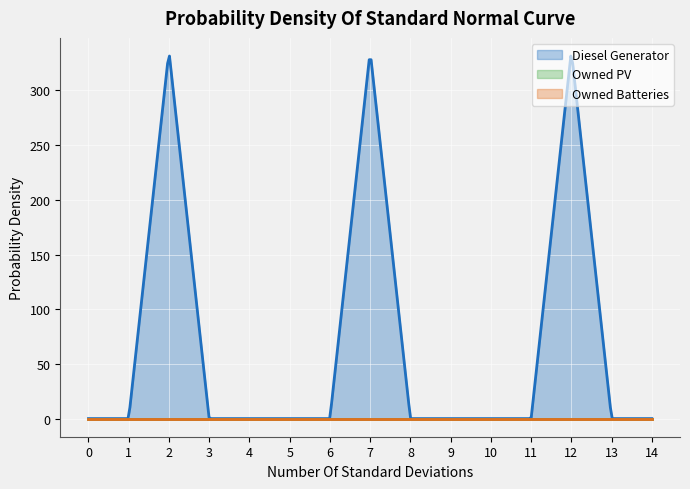

The Owned PV series shows 0 at 0. True or false?

True